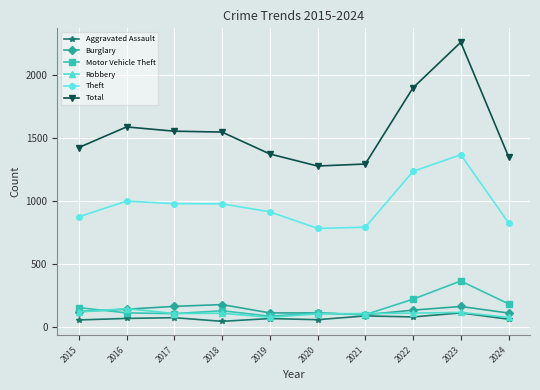

Which series has the largest range (max minus min)?

Total